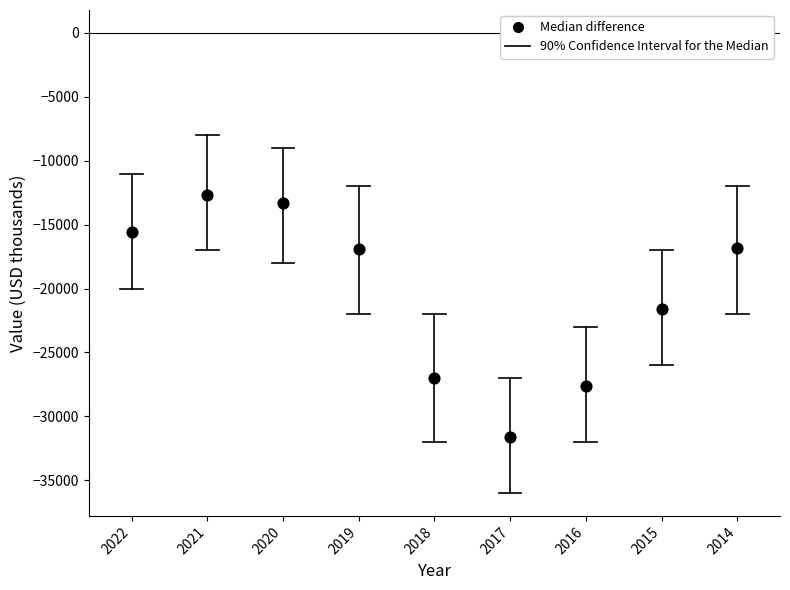

What Y value in the scatter plot is closest to -22150?

-21600